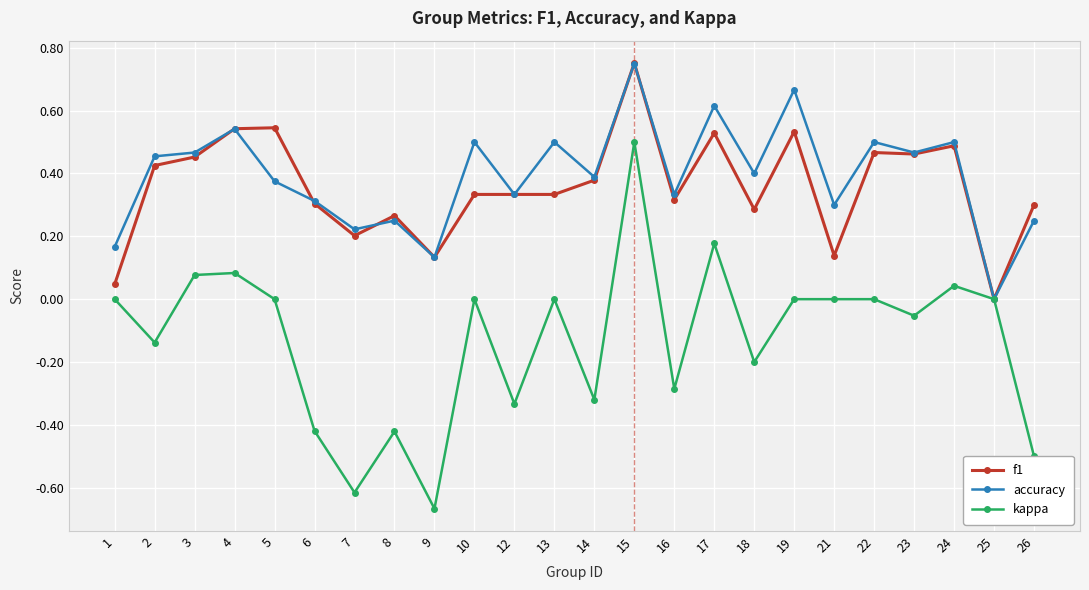

Is the value of f1 at 2 greater than the value of accuracy at 16?

Yes